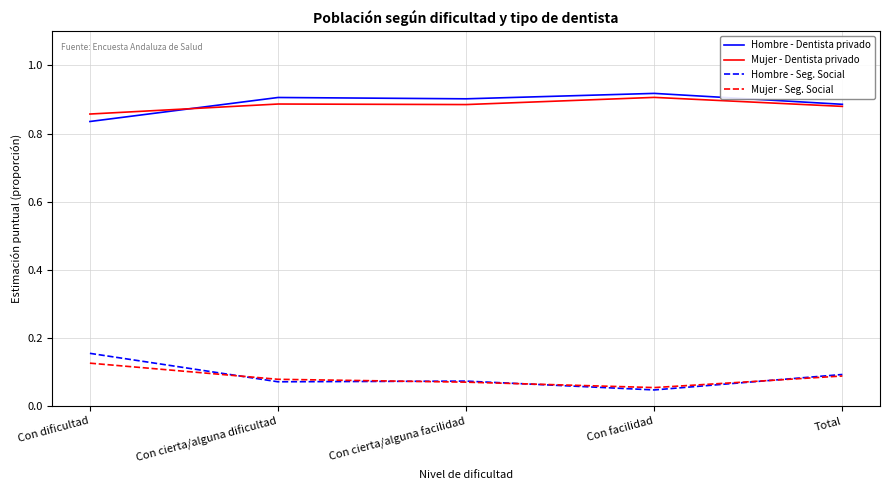

Is the value of Mujer - Dentista privado at Con dificultad greater than the value of Hombre - Seg. Social at Con cierta/alguna facilidad?

Yes